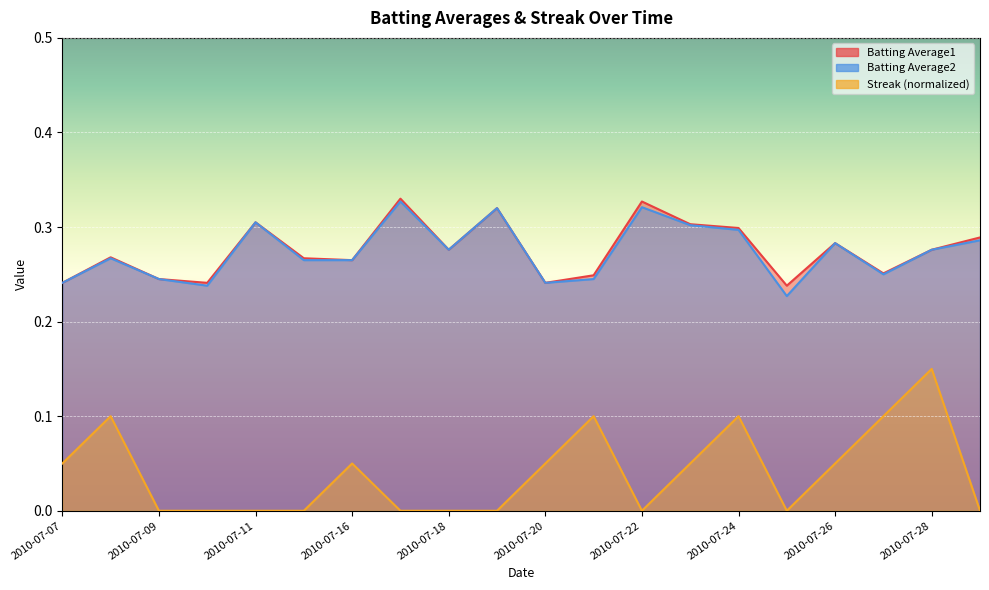

Rank the categories by Batting Average1 value from lowest to highest.

2010-07-25, 2010-07-07, 2010-07-10, 2010-07-20, 2010-07-09, 2010-07-21, 2010-07-27, 2010-07-16, 2010-07-15, 2010-07-08, 2010-07-18, 2010-07-28, 2010-07-26, 2010-07-29, 2010-07-24, 2010-07-23, 2010-07-11, 2010-07-19, 2010-07-22, 2010-07-17